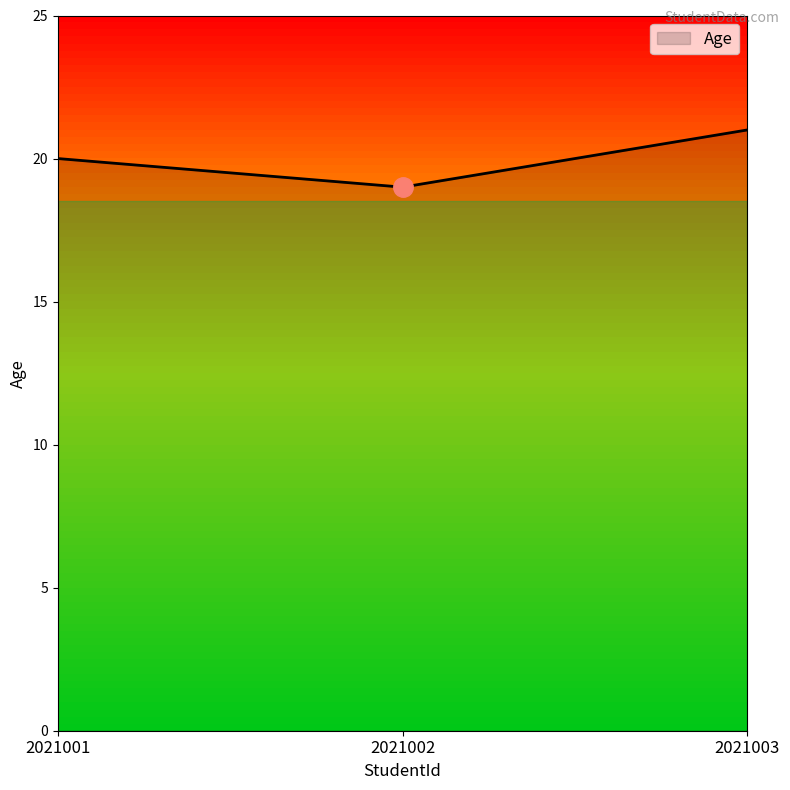

What is the smallest value displayed?

19